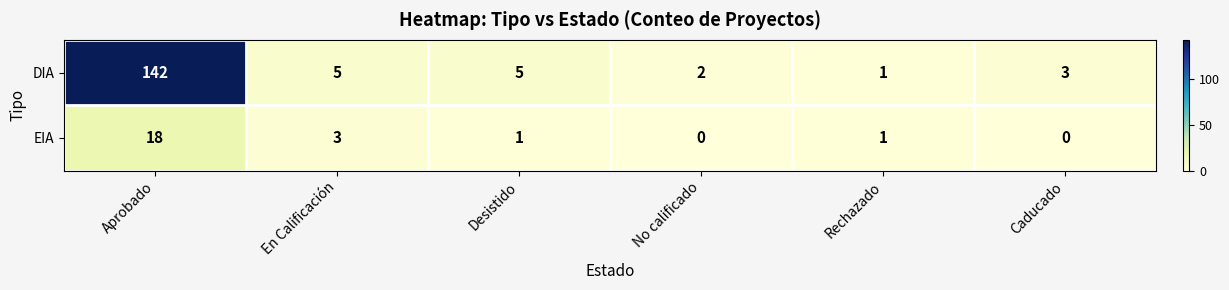

Reading left to right, list all the values displayed in this chart.

DIA: Aprobado=142	En Calificación=5	Desistido=5	No calificado=2	Rechazado=1	Caducado=3
EIA: Aprobado=18	En Calificación=3	Desistido=1	No calificado=0	Rechazado=1	Caducado=0